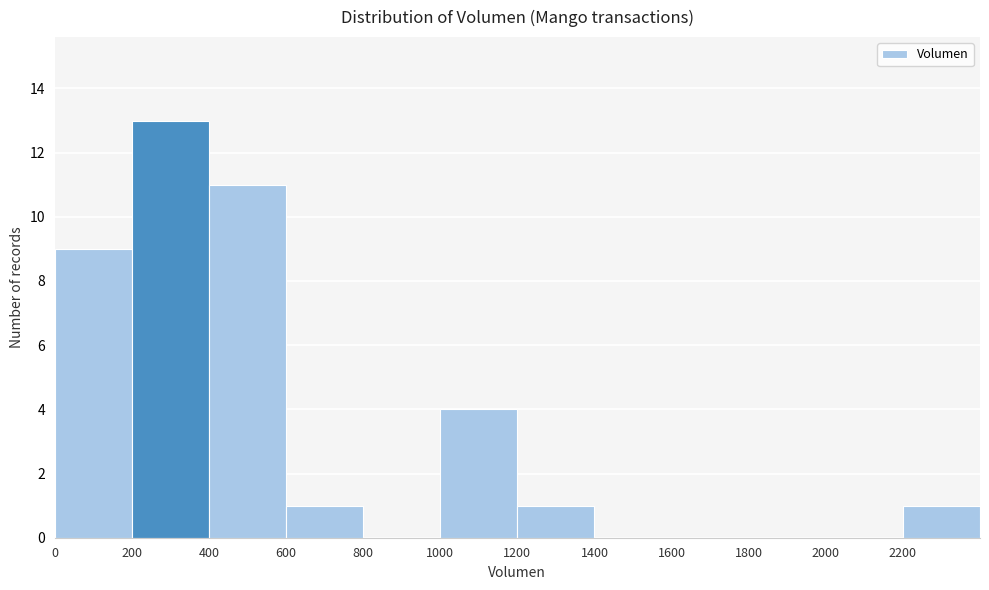

Over which range of the x-axis is the bar tallest?

200 to 400